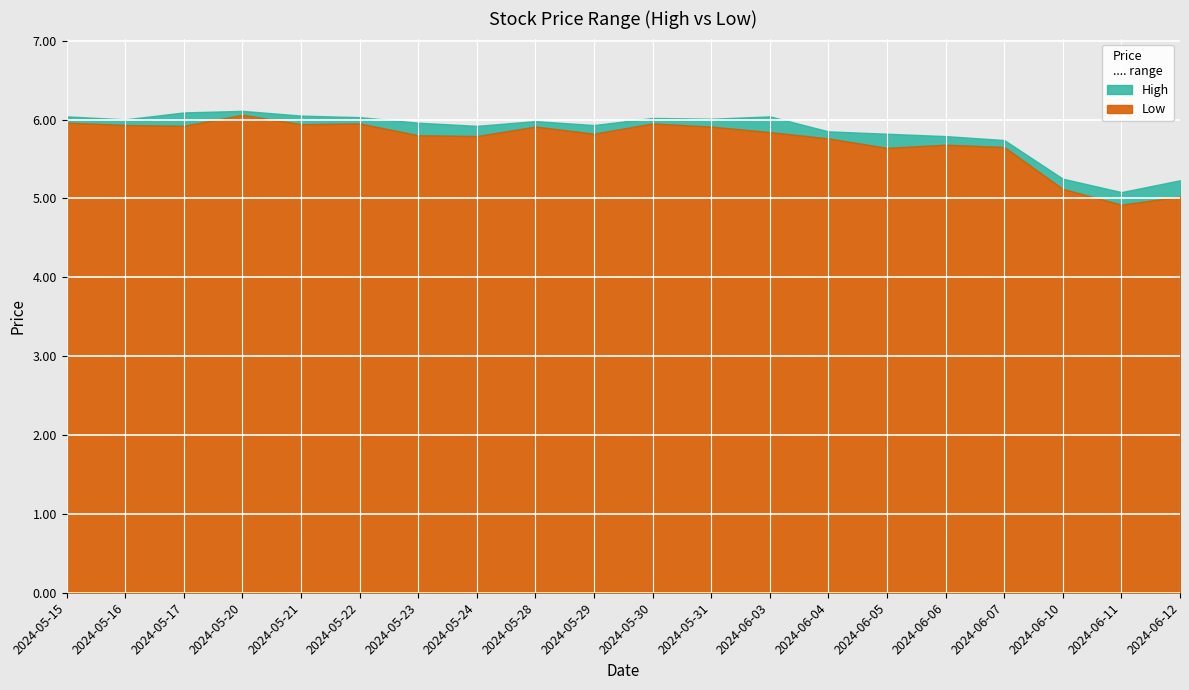

At 2024-05-31, list the series in order from smallest to largest.

Low, High